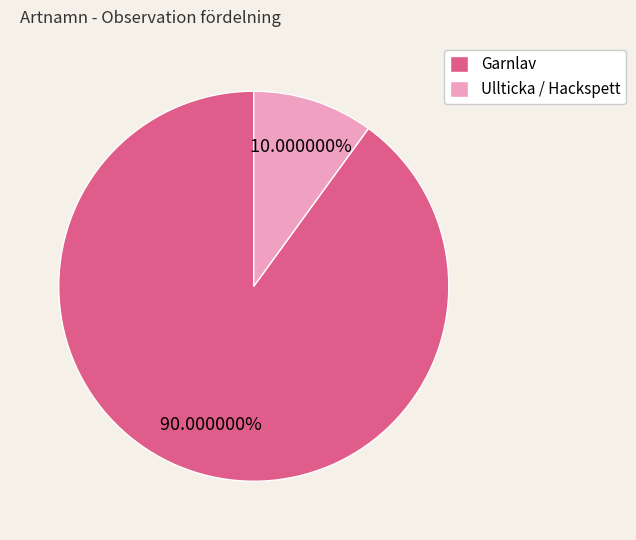

How many slices are in this pie chart?

2